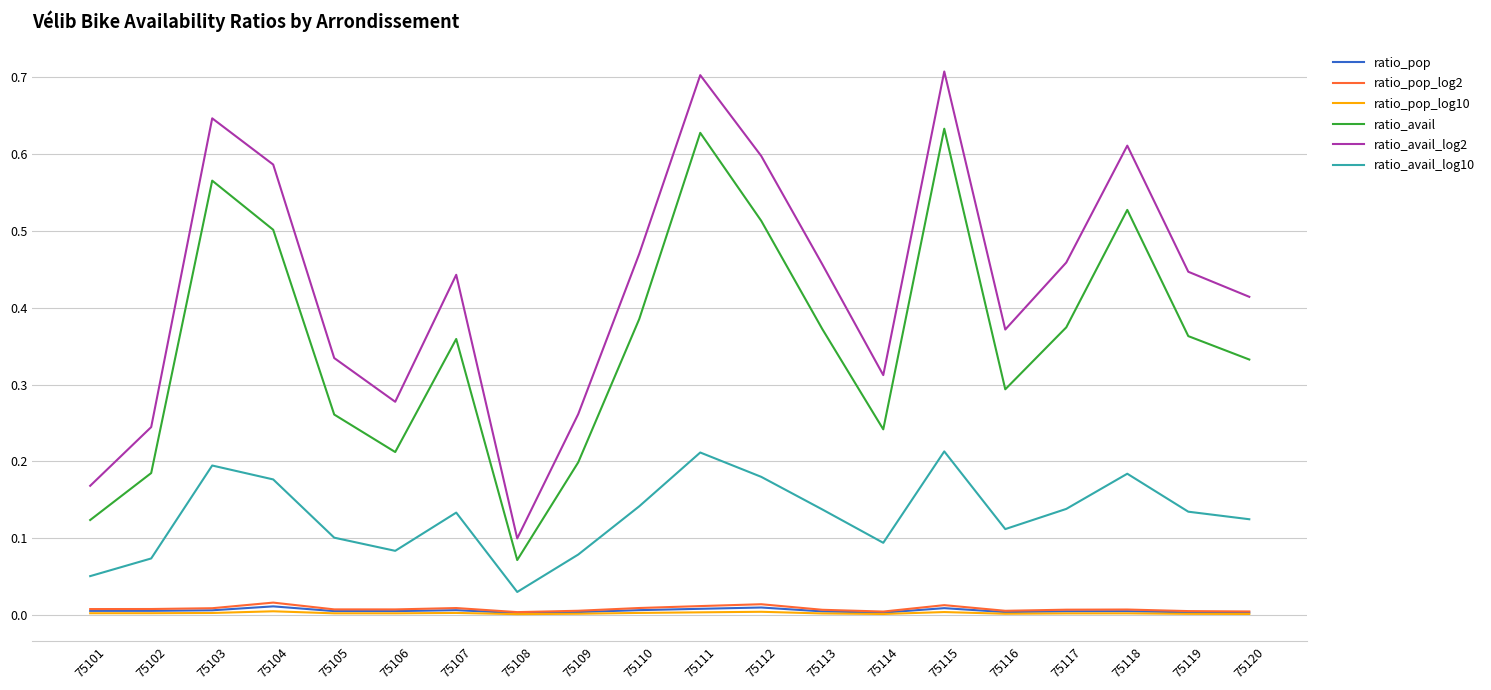

Which category has the lowest value in the ratio_avail series?

75108